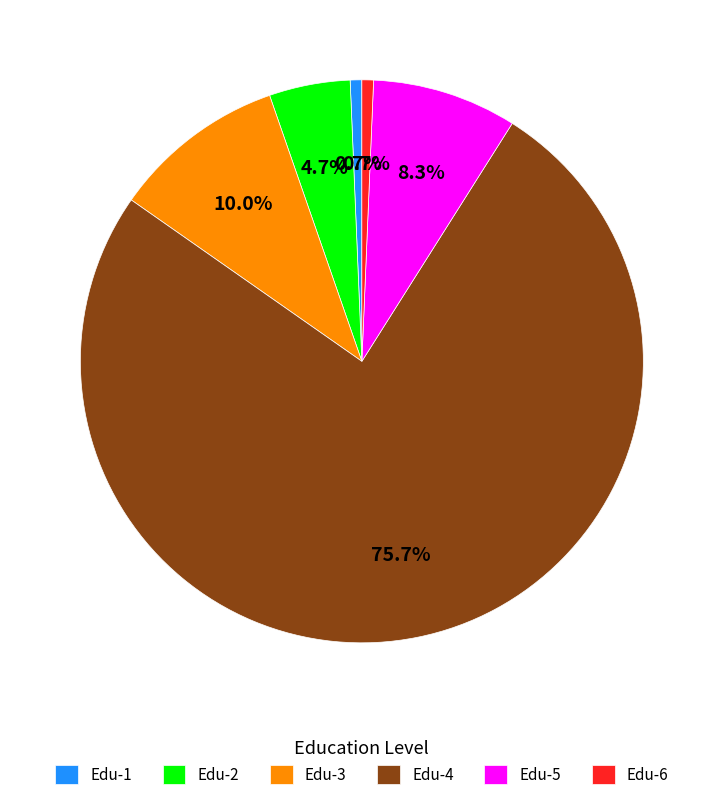

Which category has the biggest portion of the pie?

Edu-4